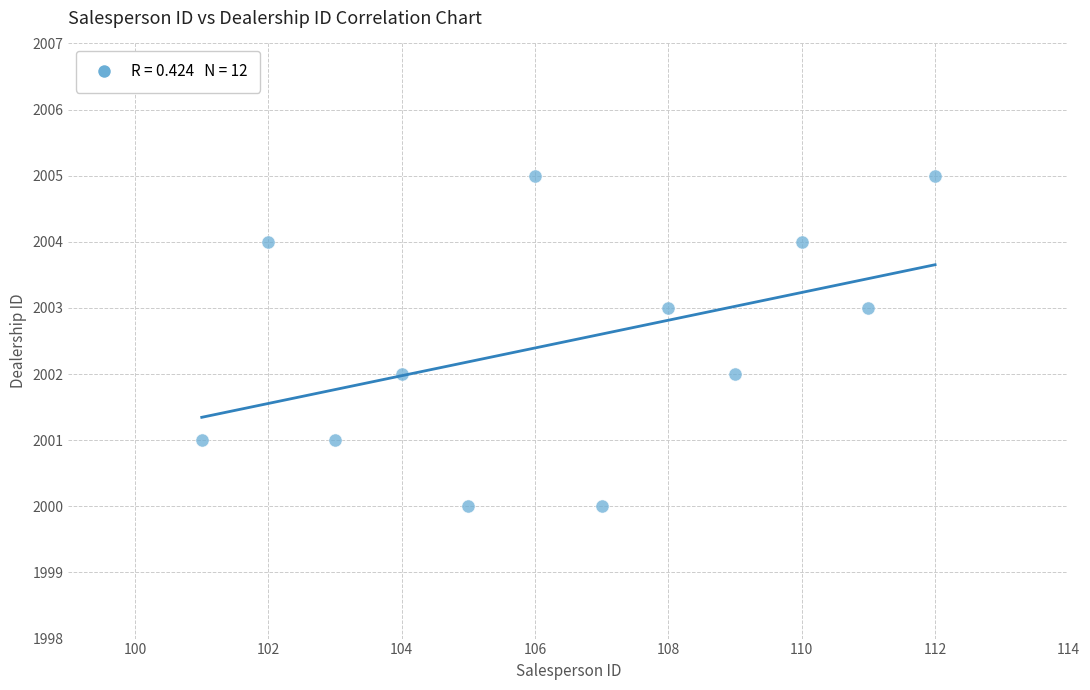

What is the range of X values (max minus min)?

11